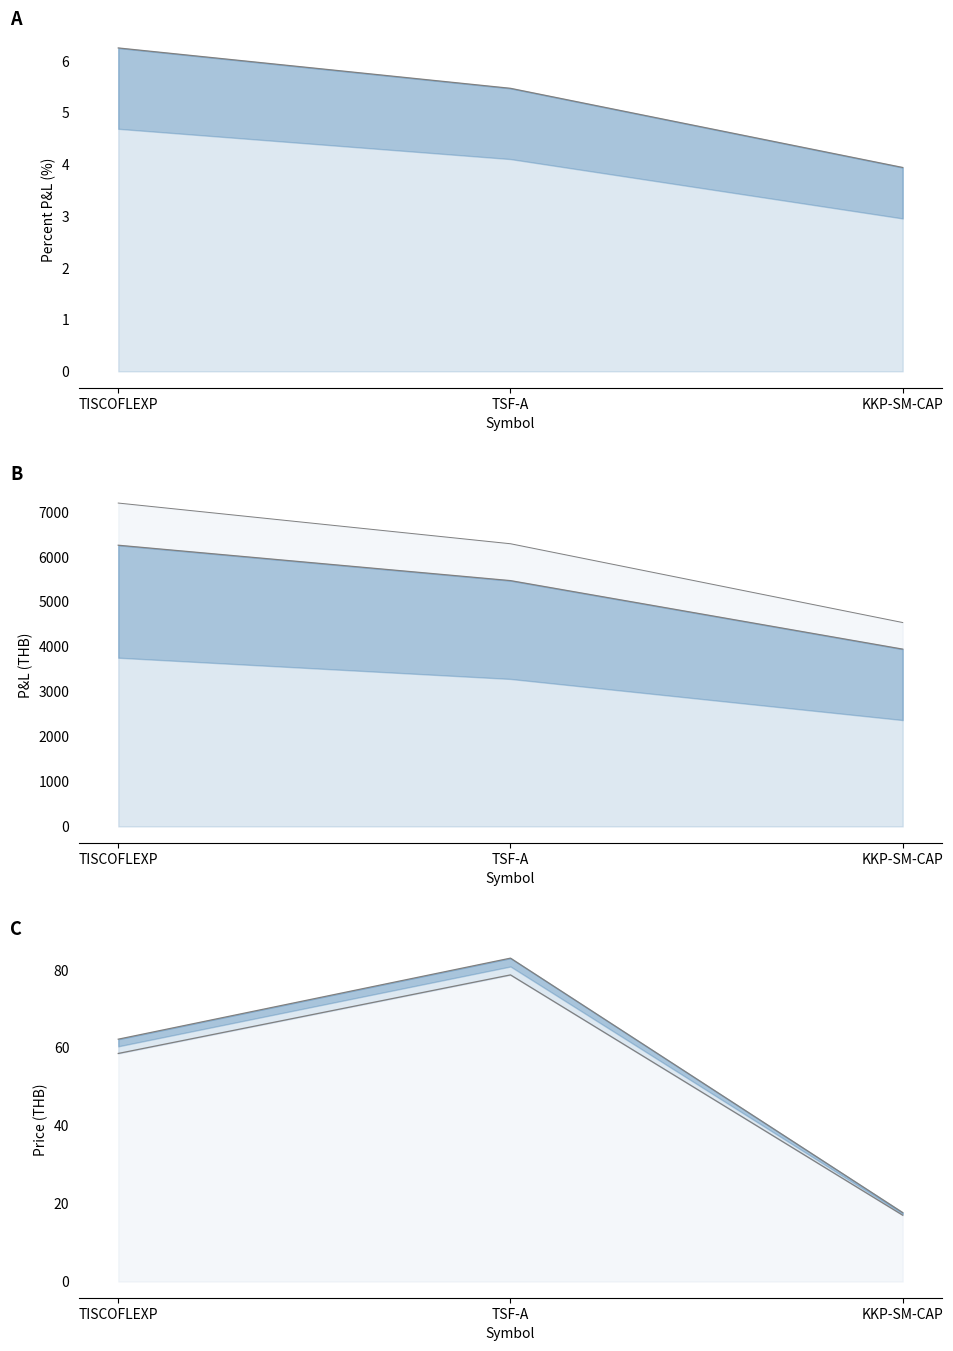

What is the difference between the maximum and second lowest values in the AvgBuyPrice series?

20.1